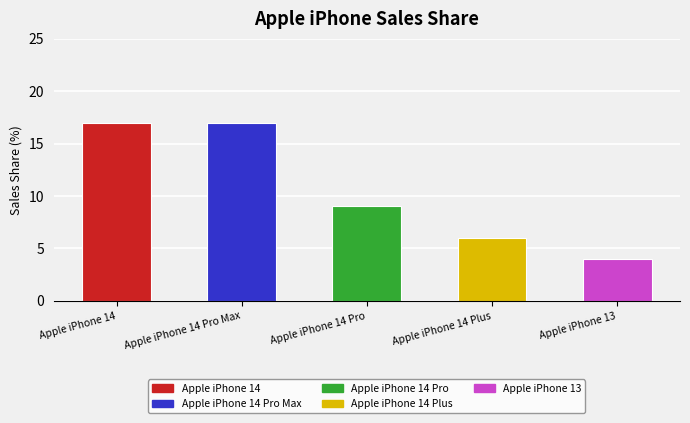

What is the sum of all values?

53